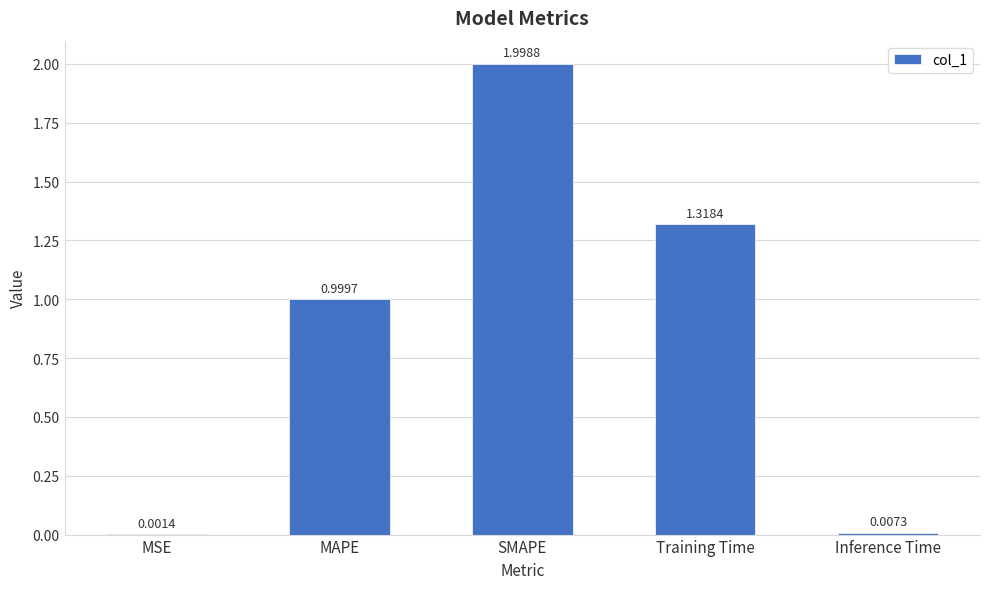

What is the sum of all values?

4.3